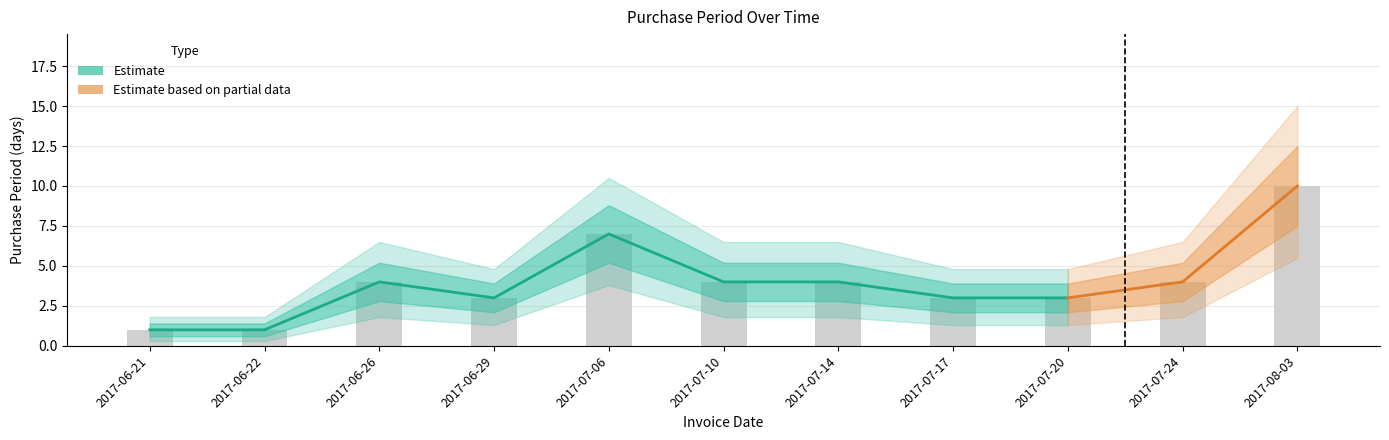

At which label is the value closest to 5?

2017-06-26